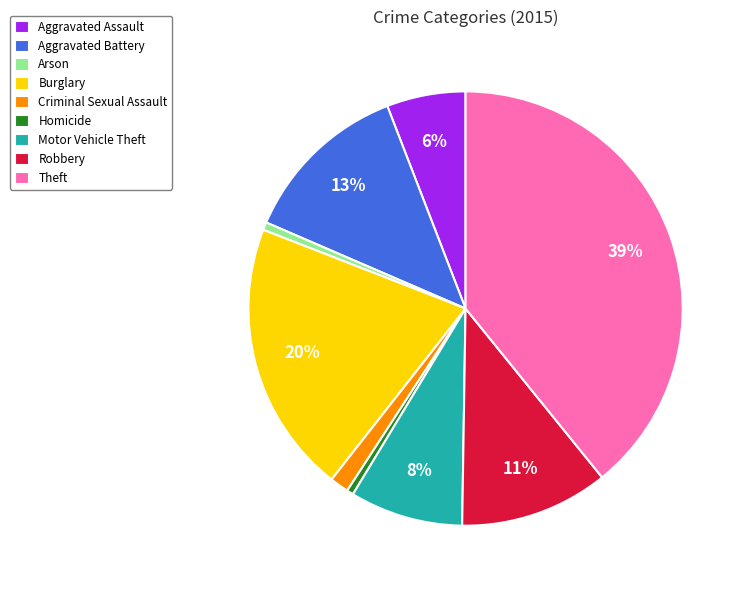

Is there a majority slice in this chart?

No